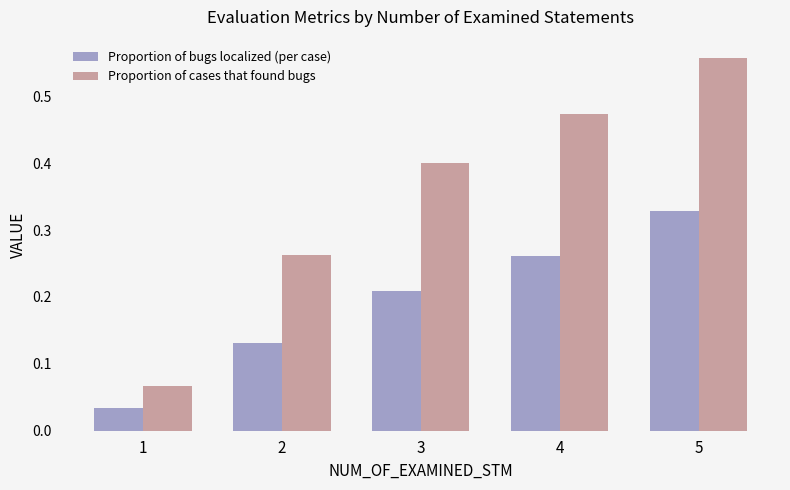

How many bars are there in each group?

2